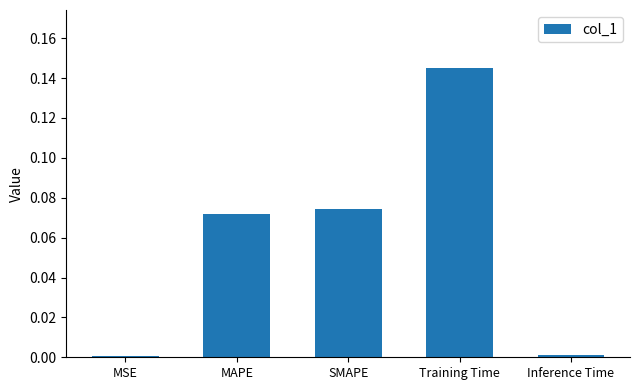

What position from the right is Inference Time?

1